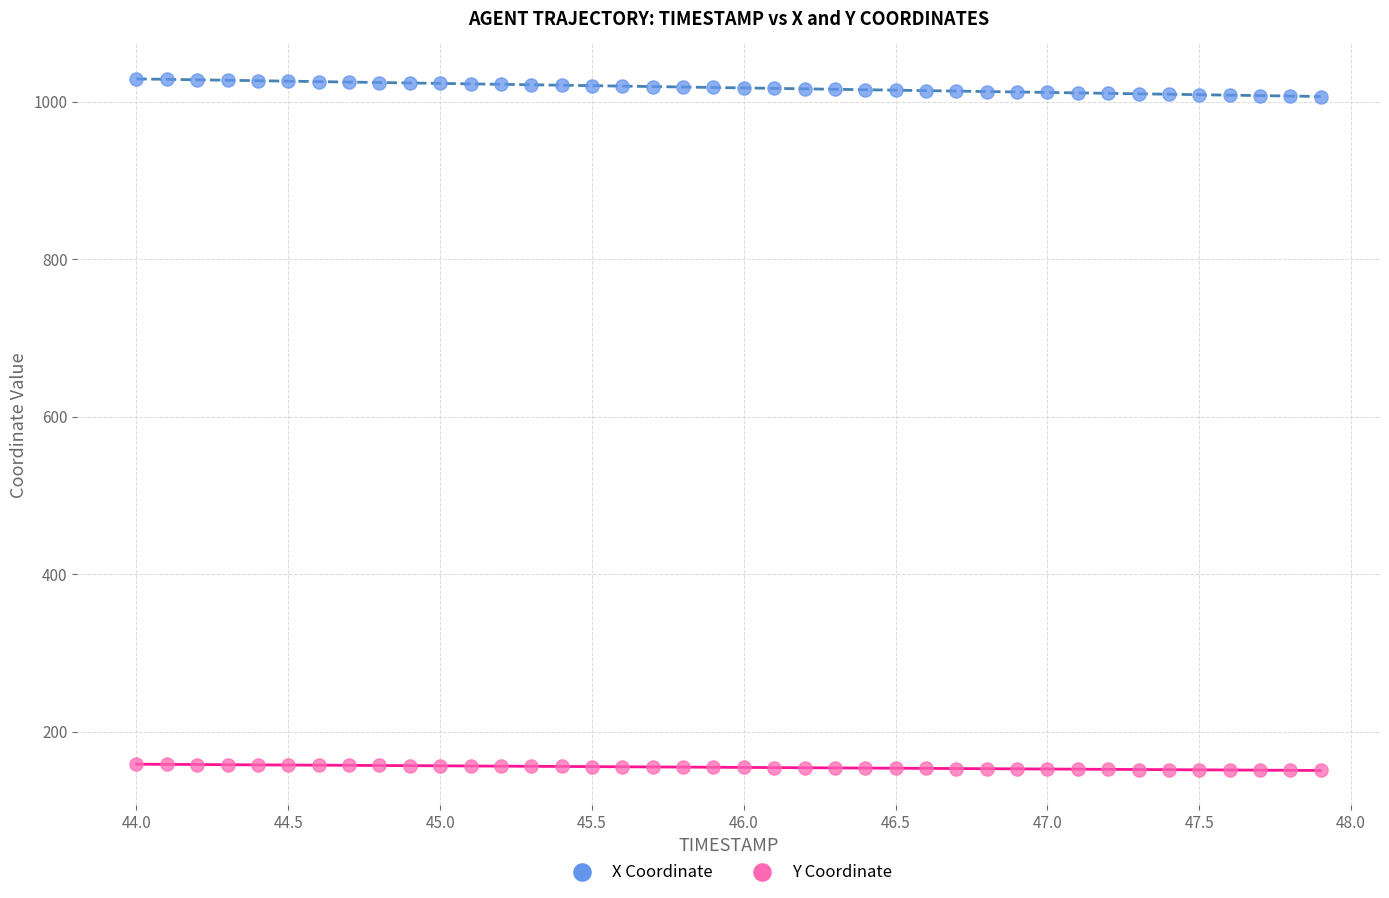

Across all data points, what is the range of Y values (max minus min)?

878.0